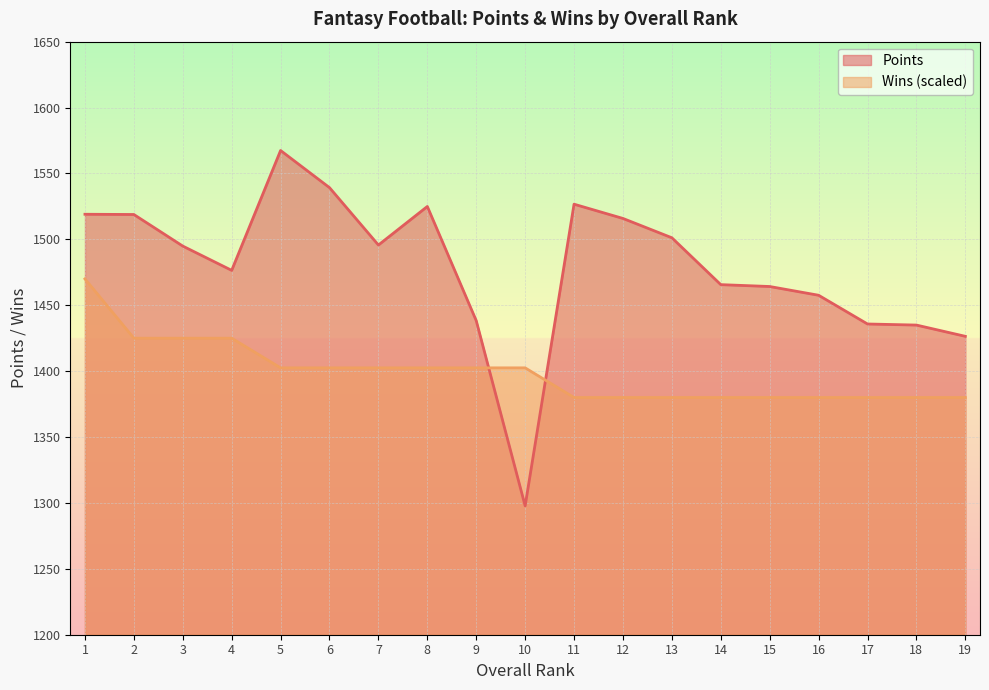

What is the difference between the Points values at 13 and 8?

23.7